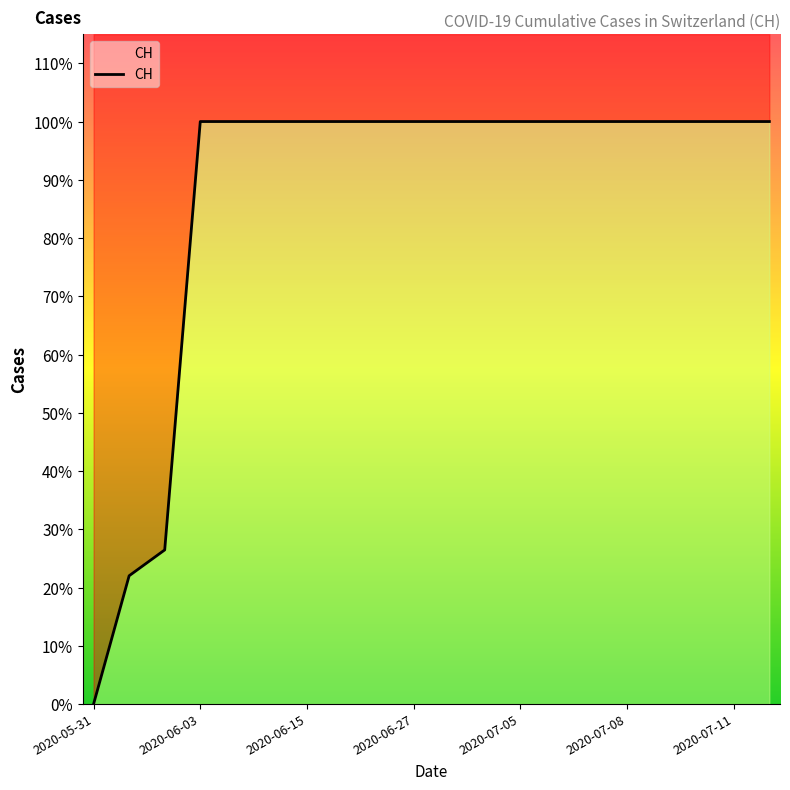

What is the maximum value shown in the chart?

631